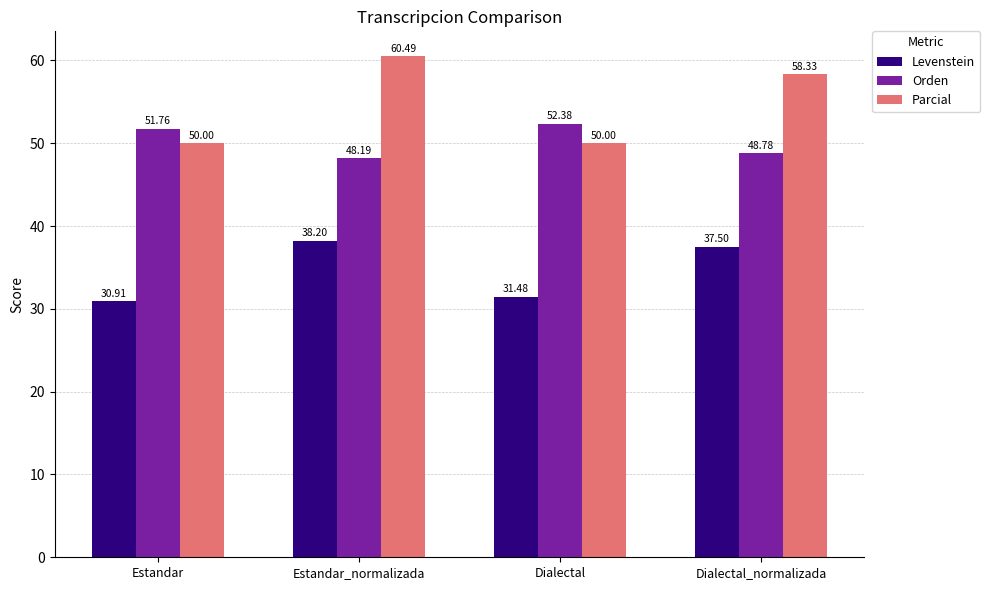

What is the difference between the maximum and minimum values in the Parcial series?

10.5